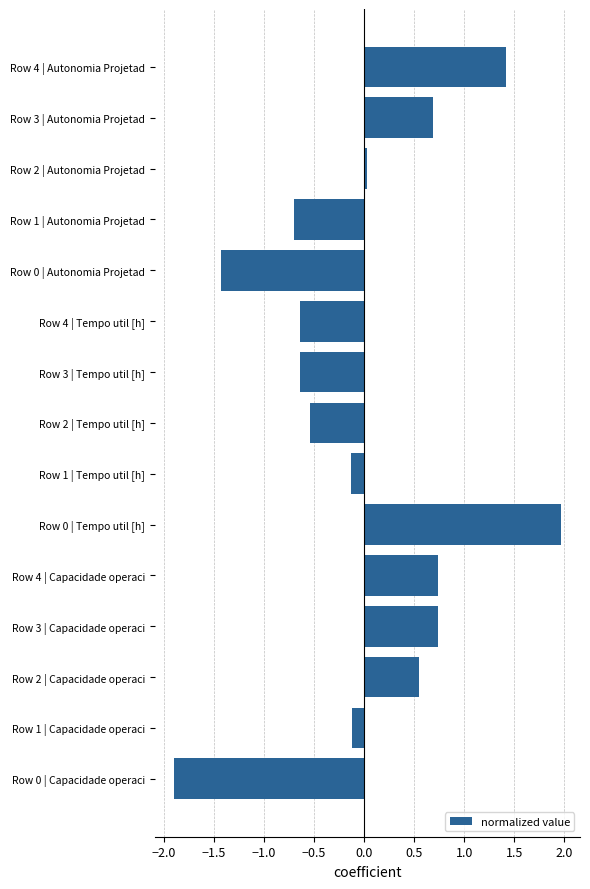

What is the difference between the second highest and minimum values?

3.3